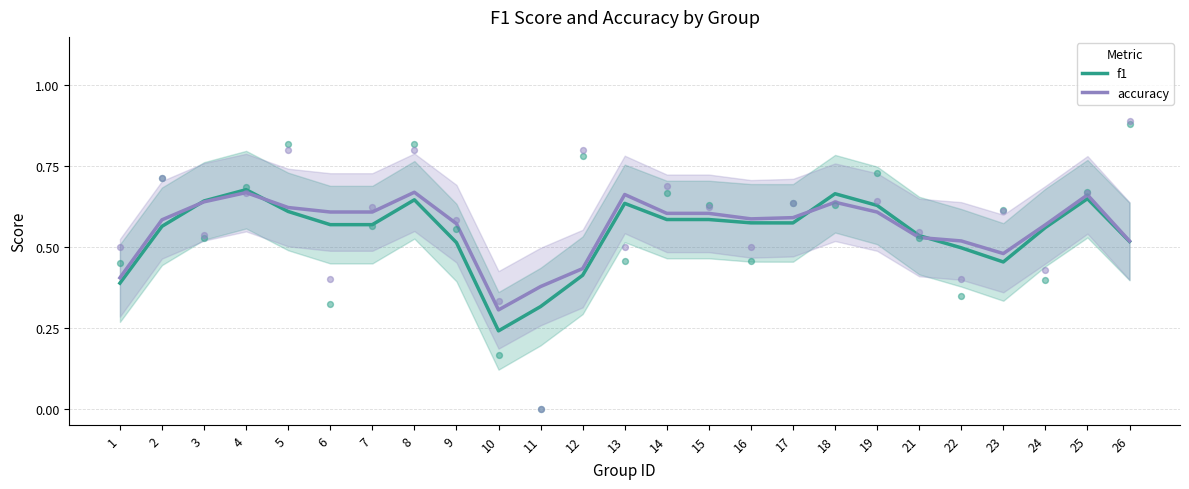

Is the value of accuracy at 14 greater than the value of f1 at 12?

Yes